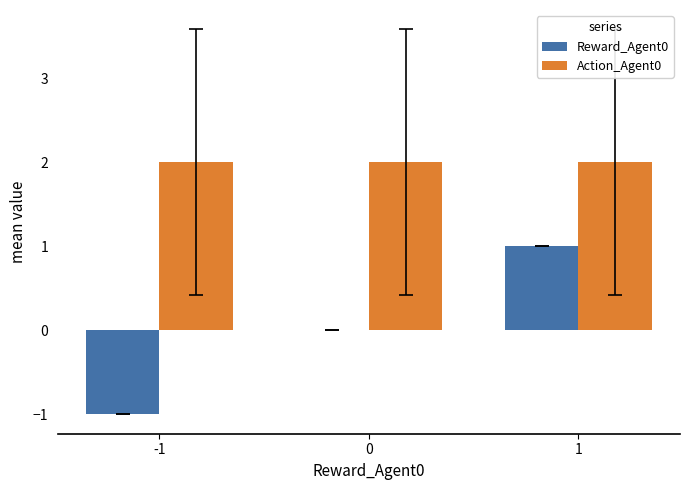

Between 0 and 1, which series saw the biggest shift?

Reward_Agent0